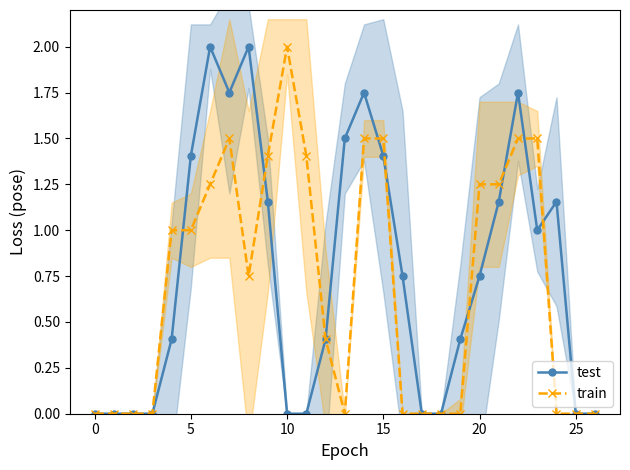

What is the highest value of the train series?

2.0